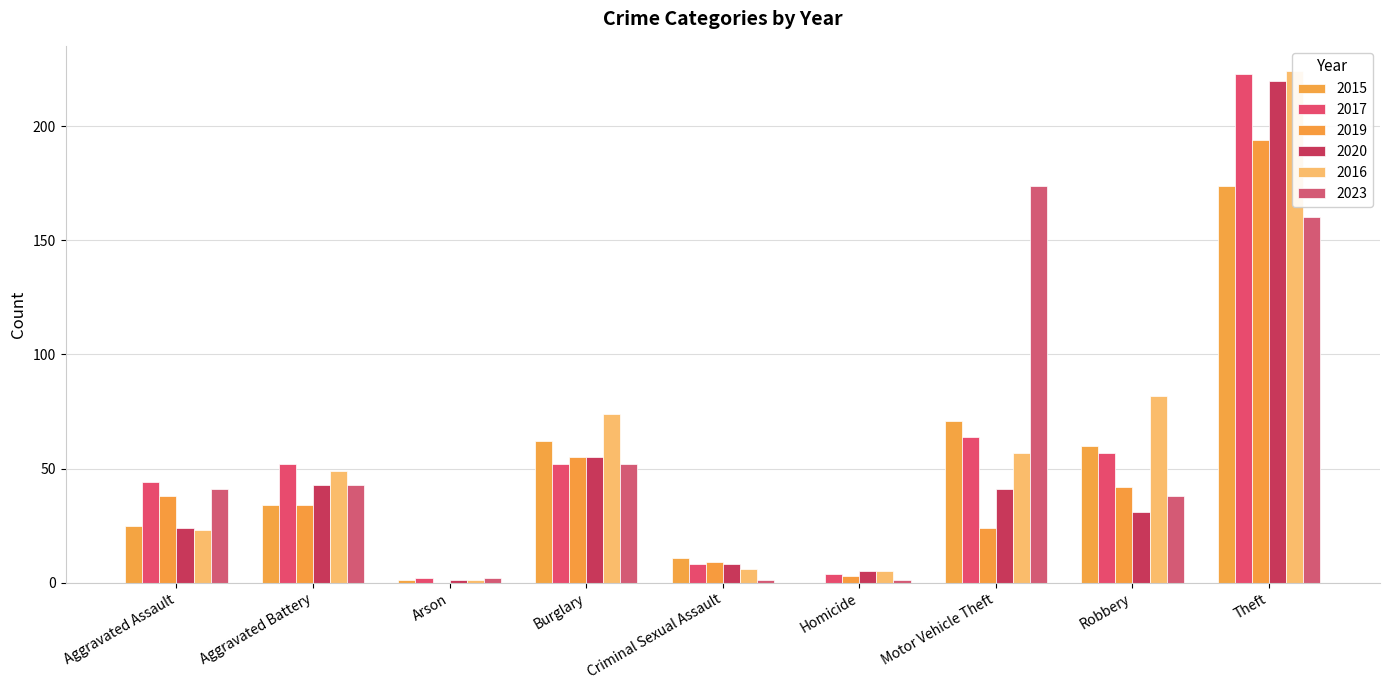

What is the difference between the 2019 values at Criminal Sexual Assault and Motor Vehicle Theft?

15